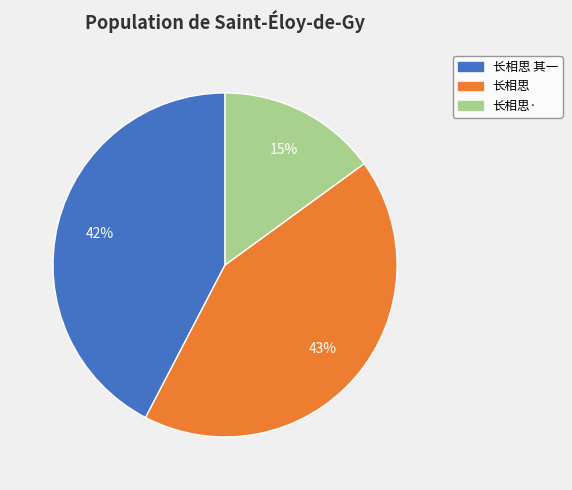

Is it true that 长相思 其一 is 29% of the pie?

False